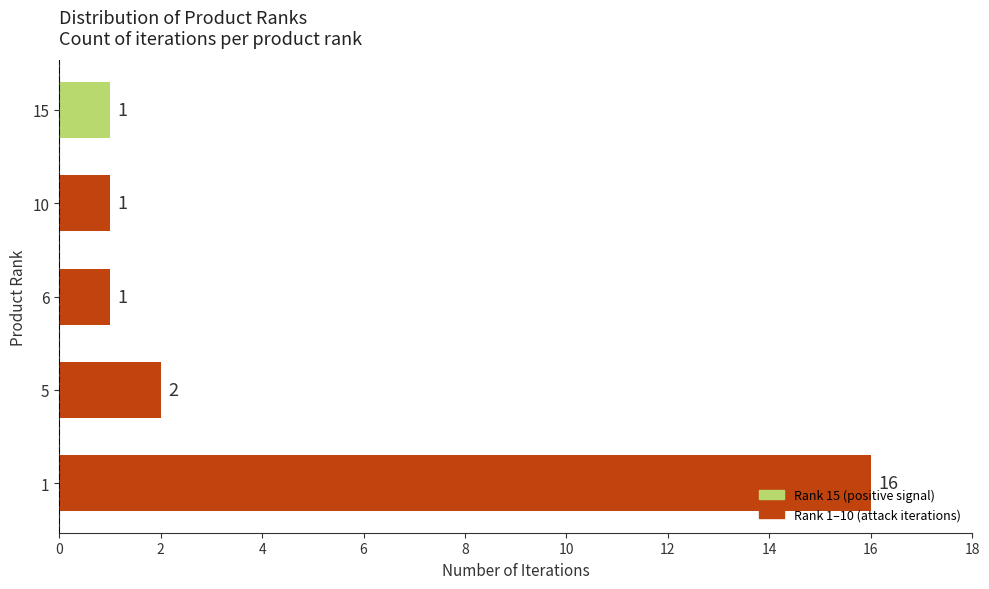

What is the ratio of the value at 6 to the value at 15?

1.0